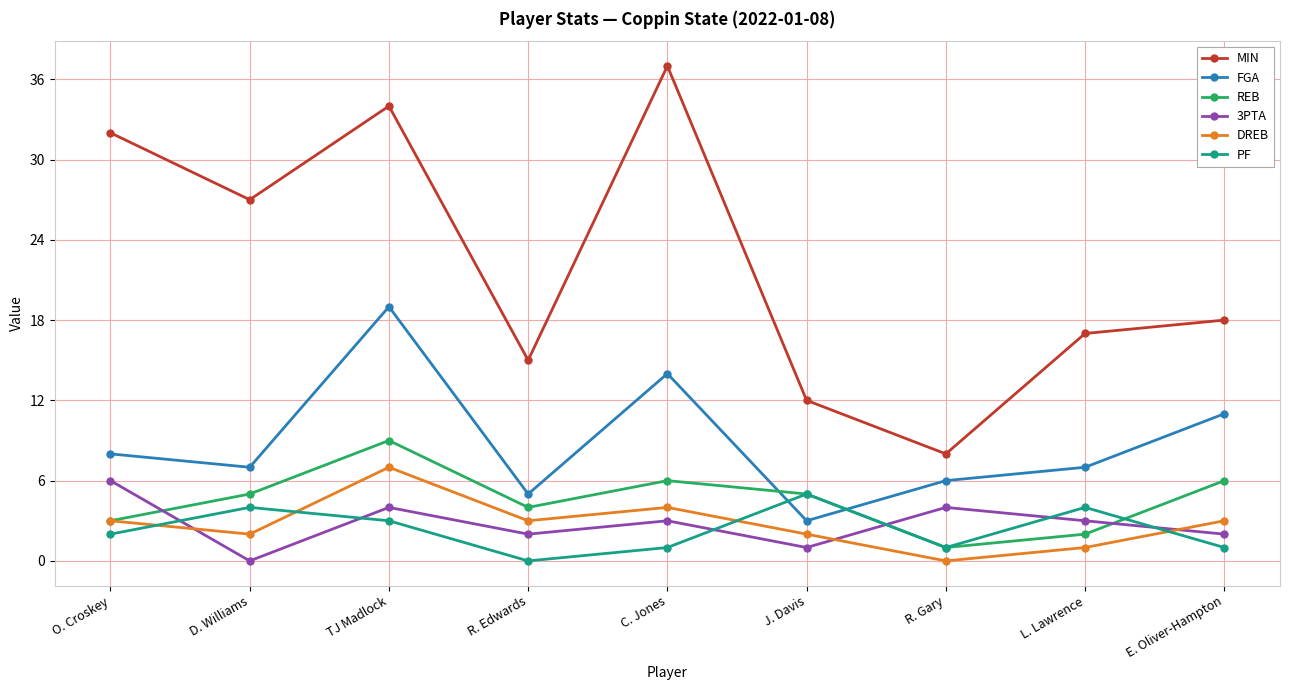

What is the total value across all series at J. Davis?

28